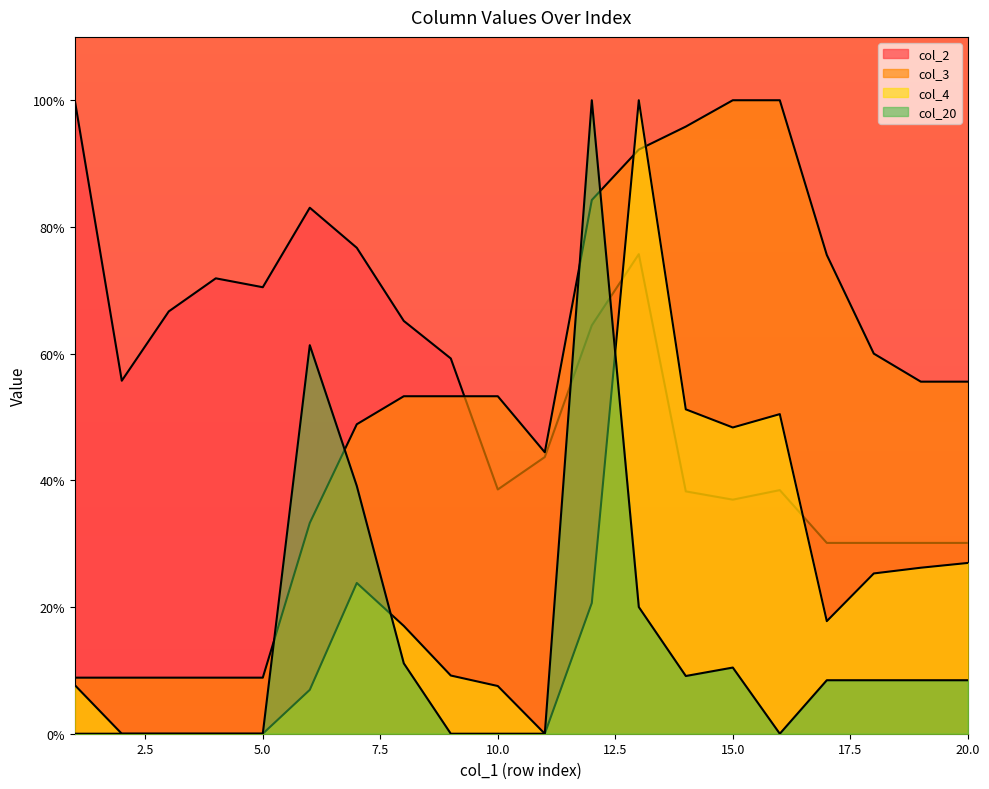

How many data points does each series have?

20